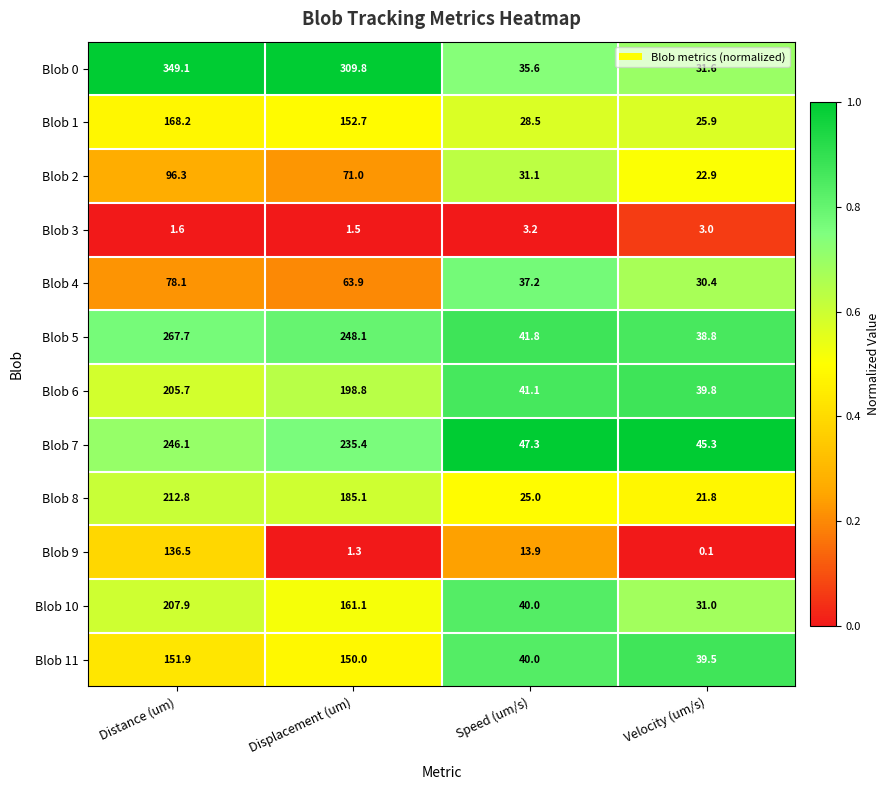

What is the difference between the Blob 9 values at Distance (um) and Displacement (um)?

135.2